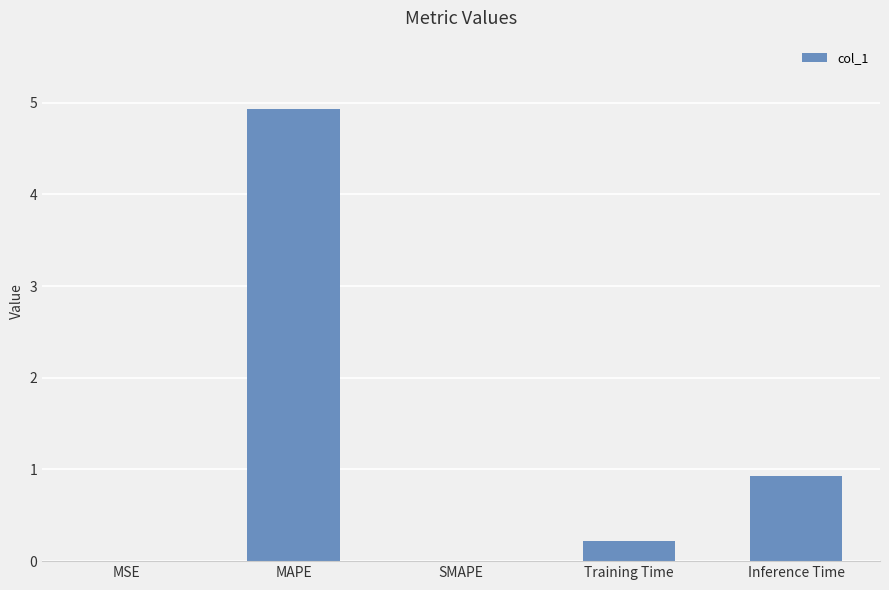

Count the number of categories in the chart.

5